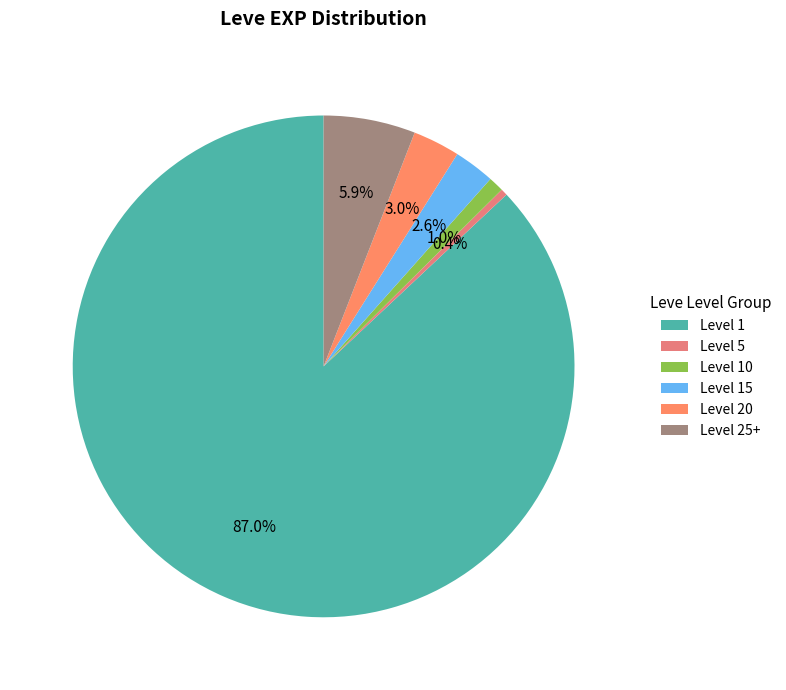

How many segments does this pie chart have?

6